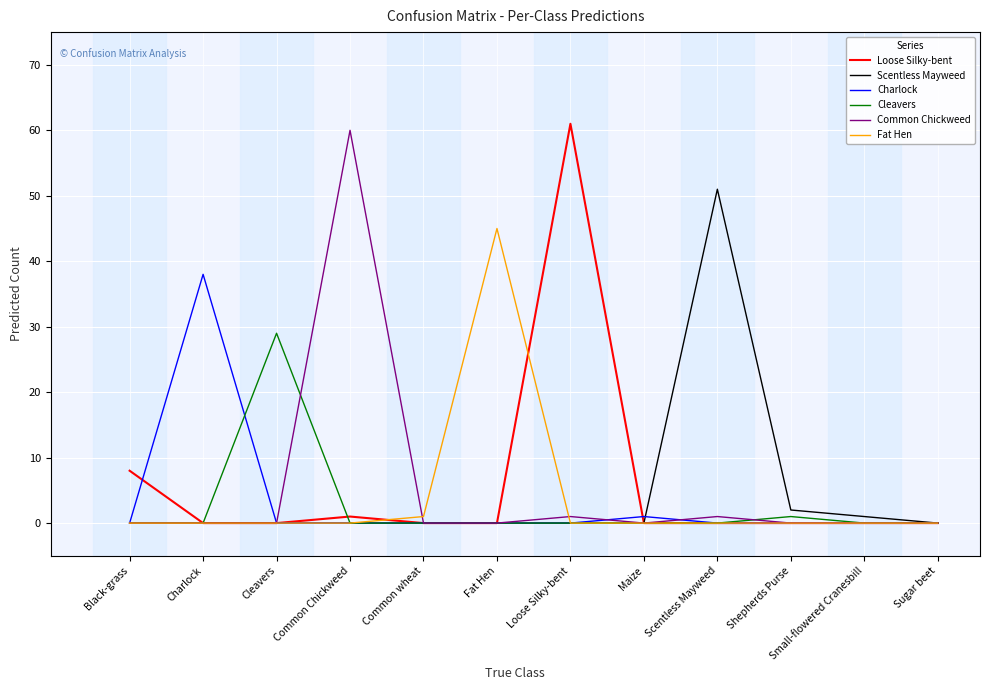

Between Common wheat and Scentless Mayweed, which series saw the biggest shift?

Scentless Mayweed